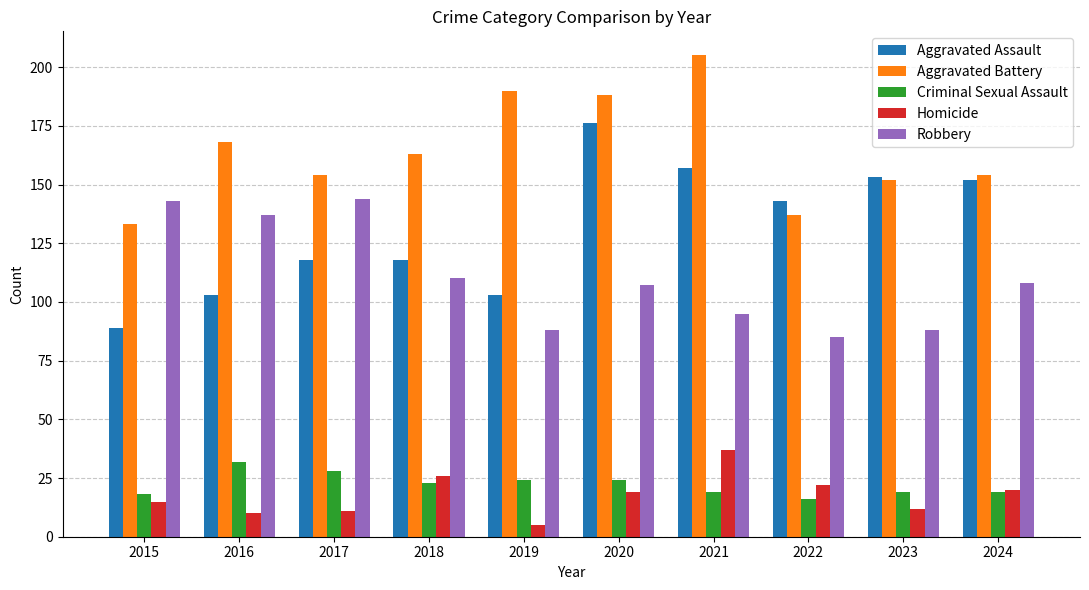

What is the spread (max minus min) of values at 2017?

143